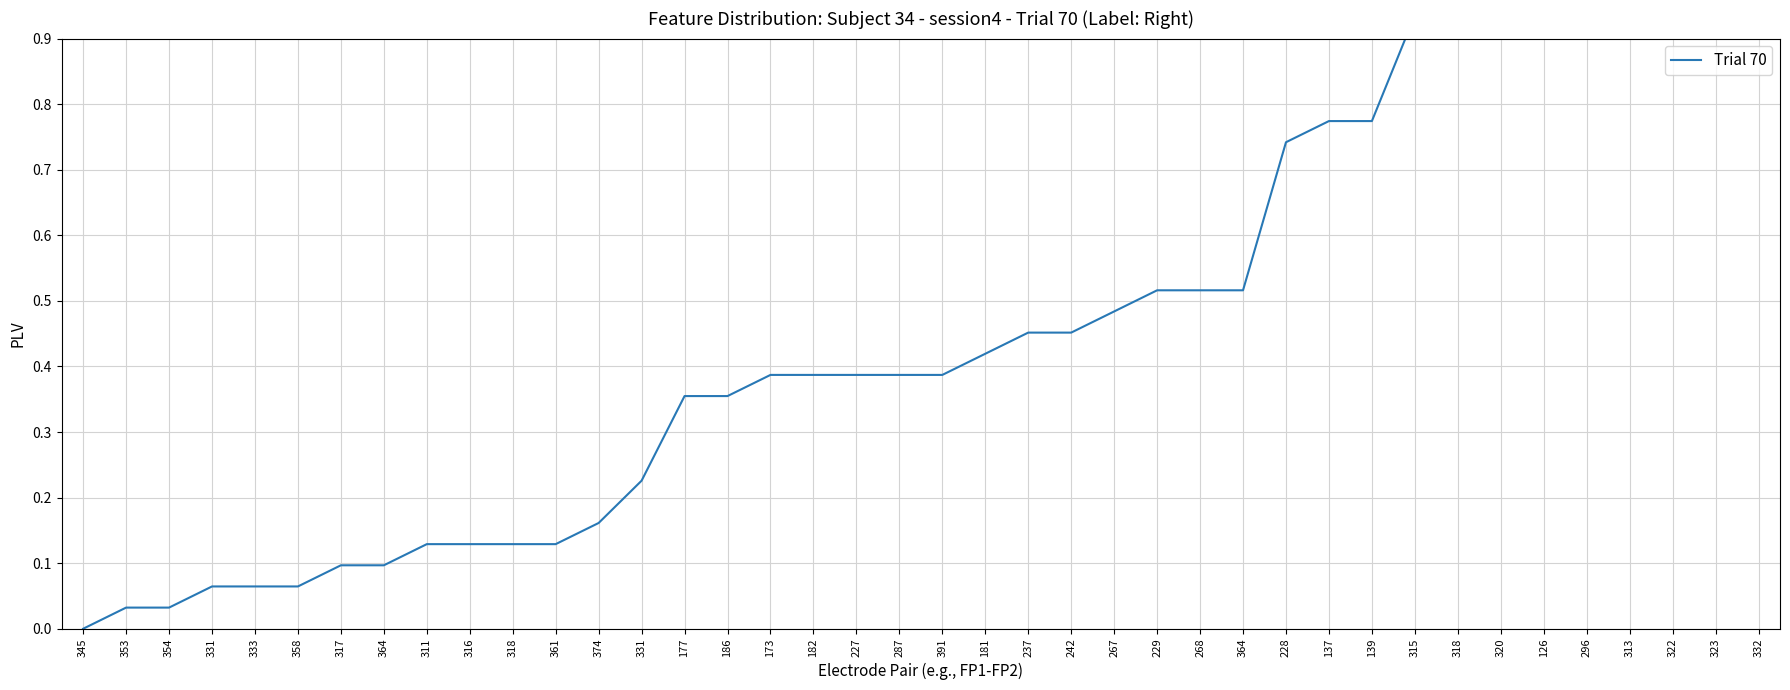

Rank the categories by value from highest to lowest.

296, 313, 322, 323, 332, 126, 315, 318, 320, 137, 139, 228, 229, 268, 364, 267, 237, 242, 181, 173, 182, 227, 287, 391, 177, 186, 331, 374, 311, 316, 318, 361, 317, 364, 331, 333, 358, 353, 354, 345